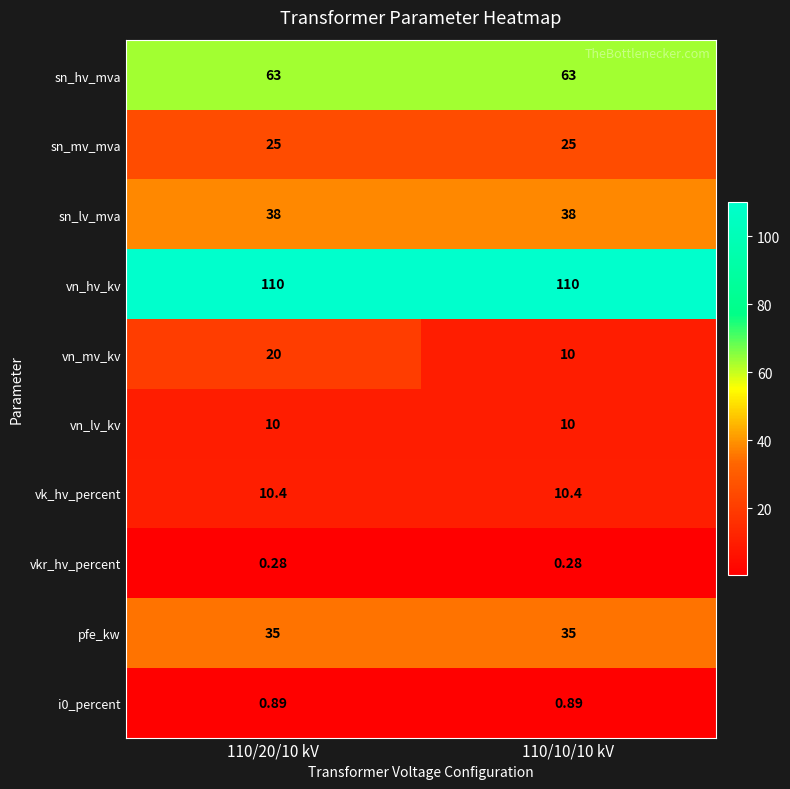

Which series has the widest spread of values?

vn_mv_kv